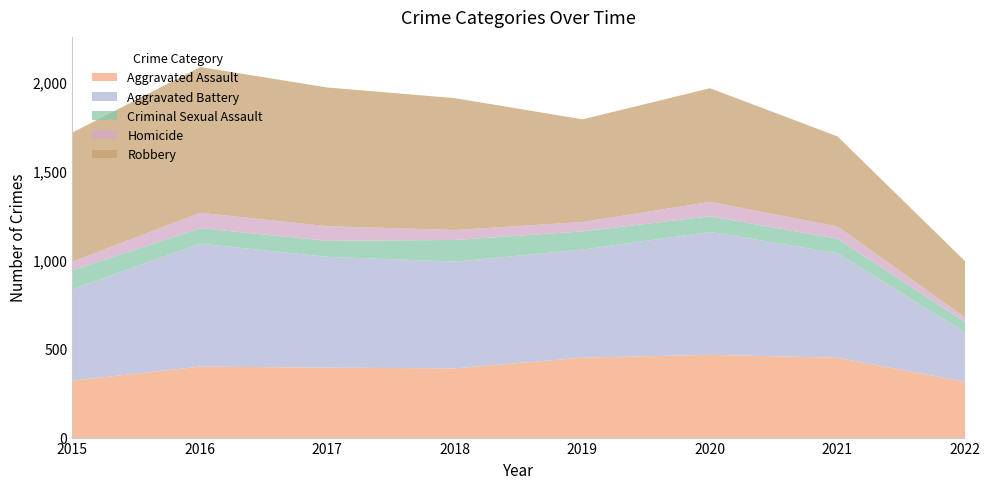

How many distinct data groups are displayed?

5